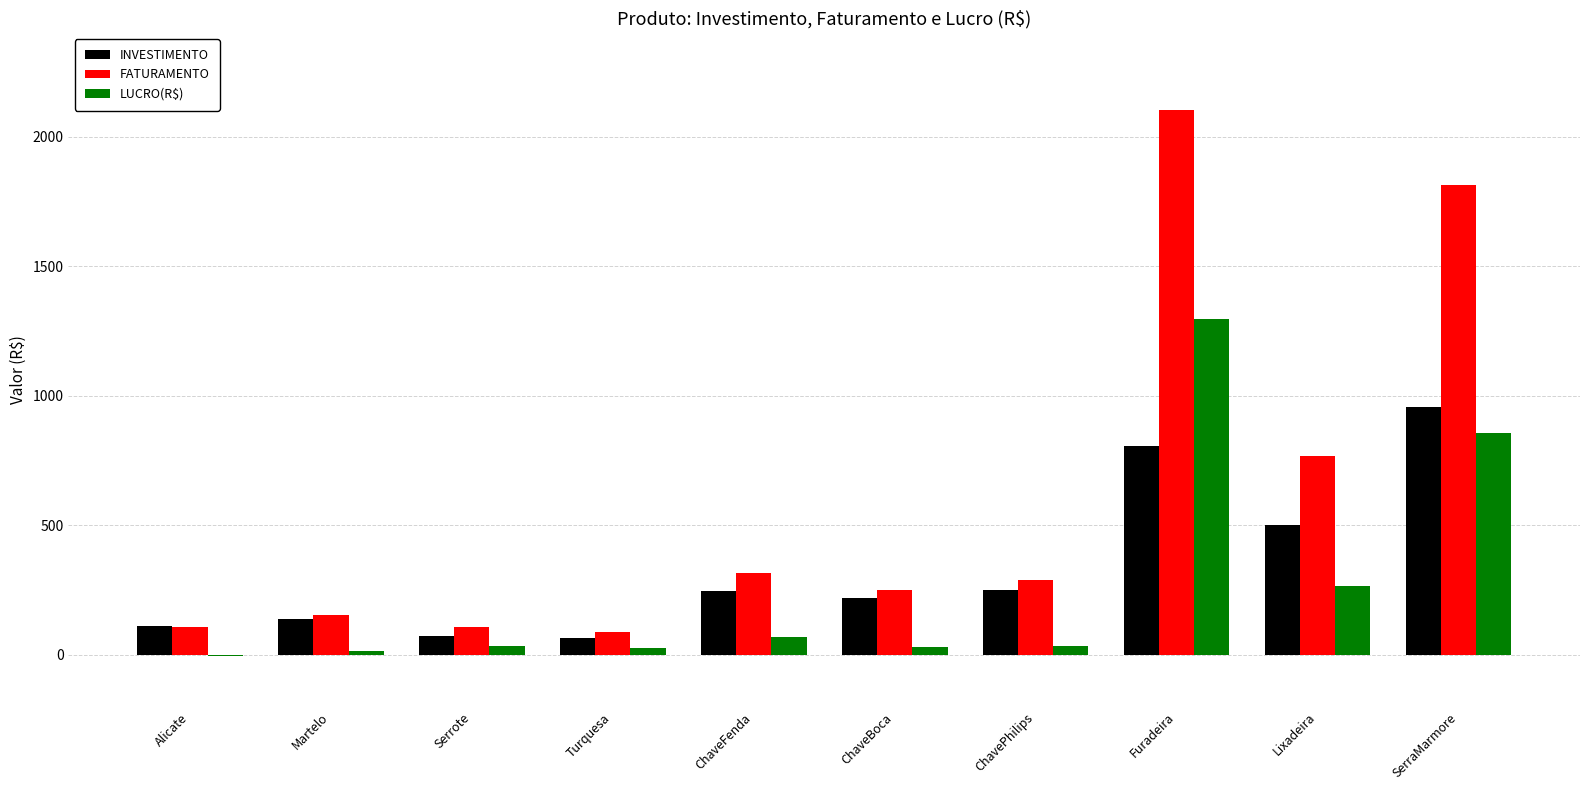

At which label does LUCRO(R$) first exceed 36?

ChaveFenda